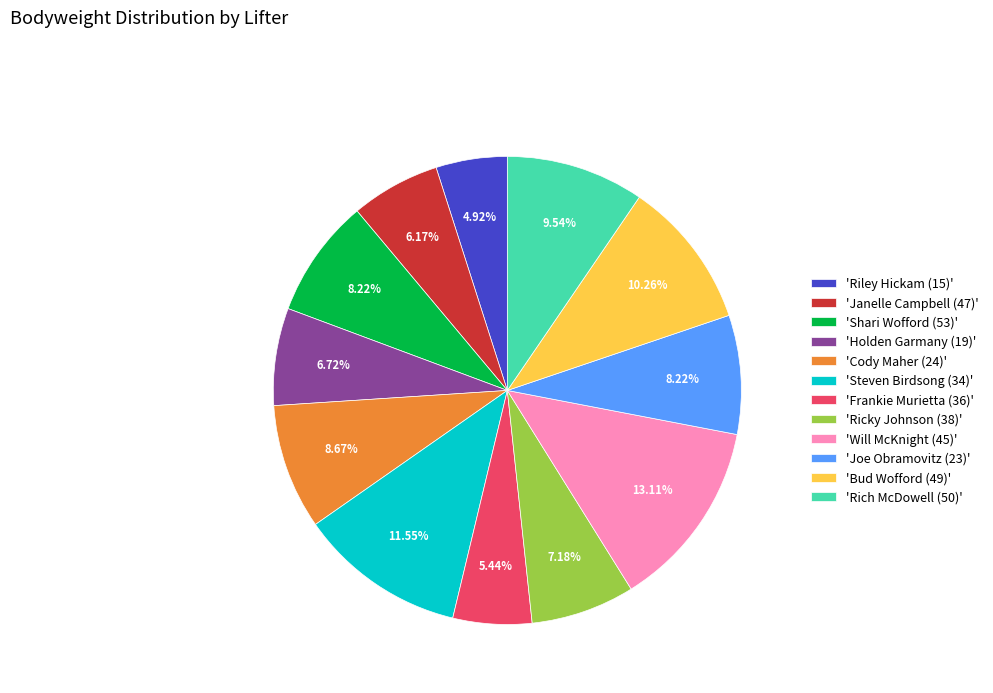

Does any single category account for the majority?

No